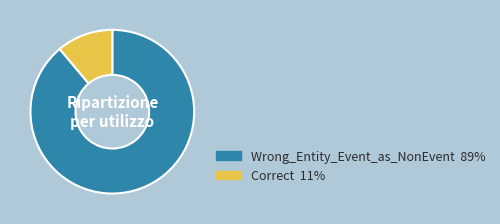

Count the number of slices in the pie.

2